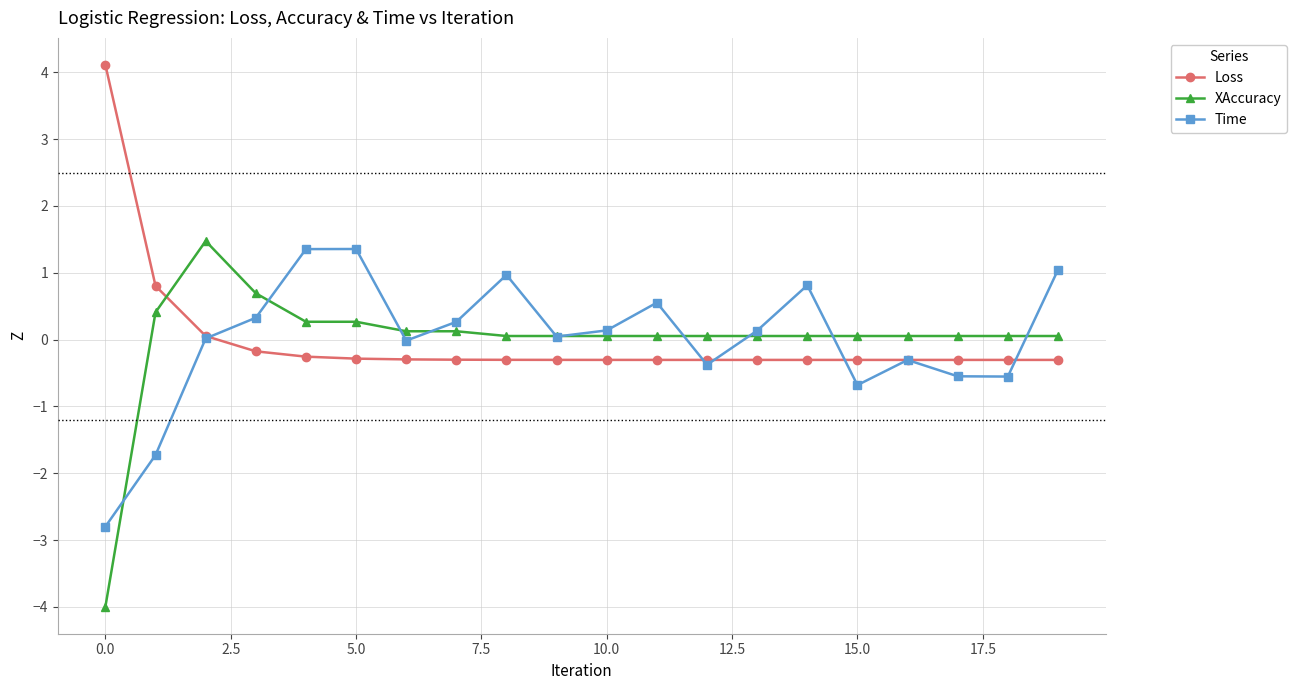

Which series has the widest spread of values?

XAccuracy